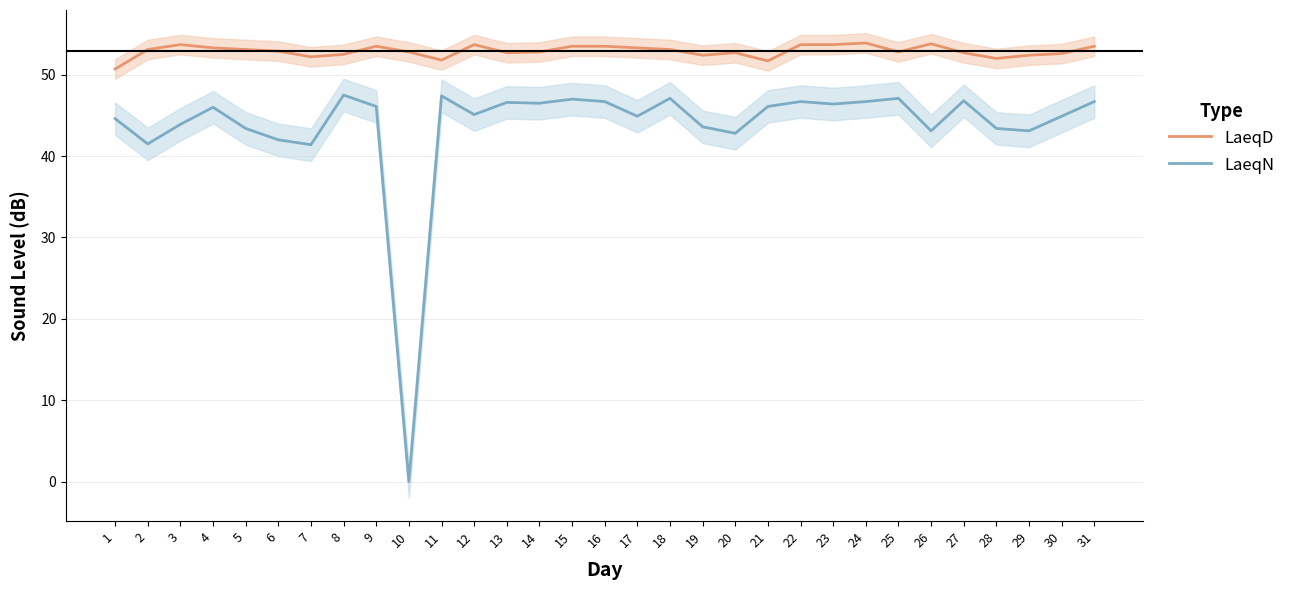

Which label corresponds to the largest value in the chart?

24